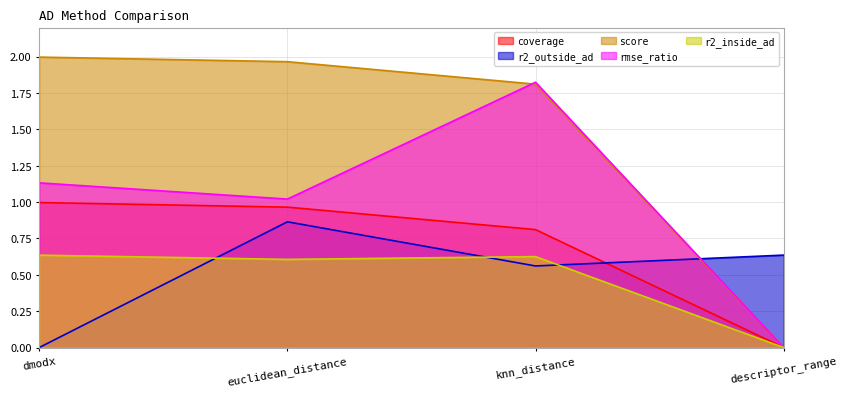

How many data points in coverage are above 0?

3